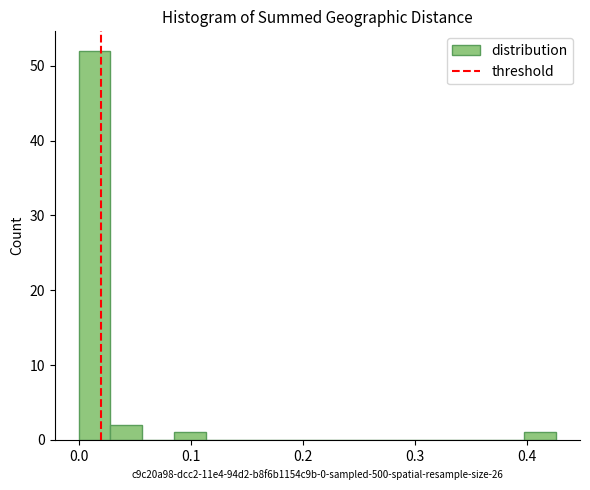

Read against the x-axis, roughly where is the centre of the tallest bar?

0.01